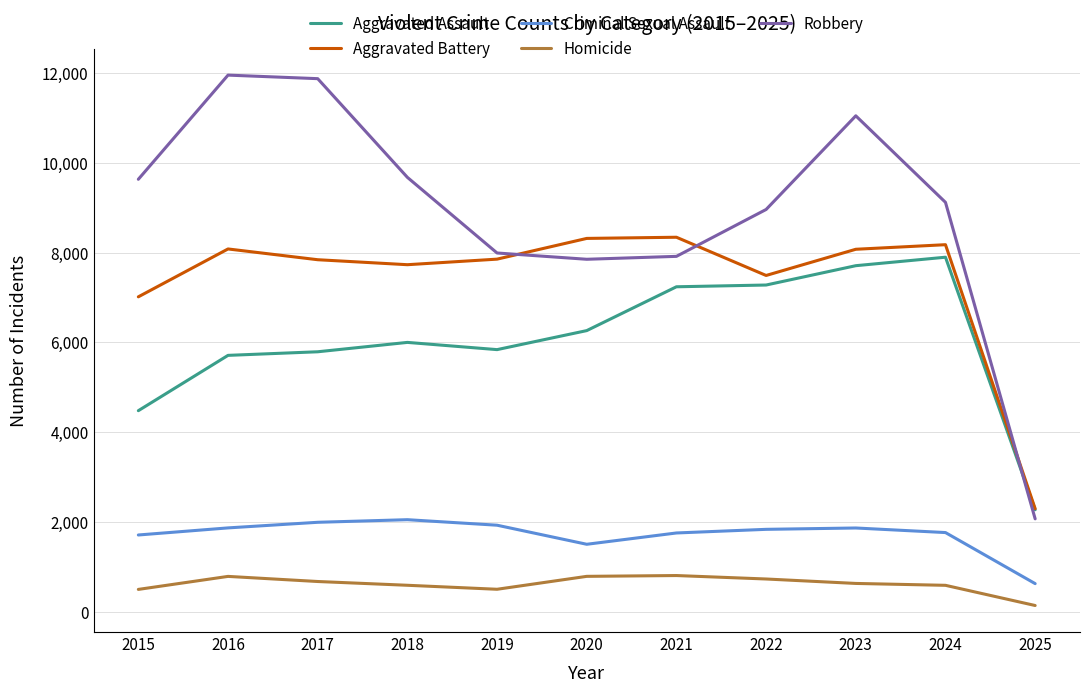

How many lines are shown in the chart?

5